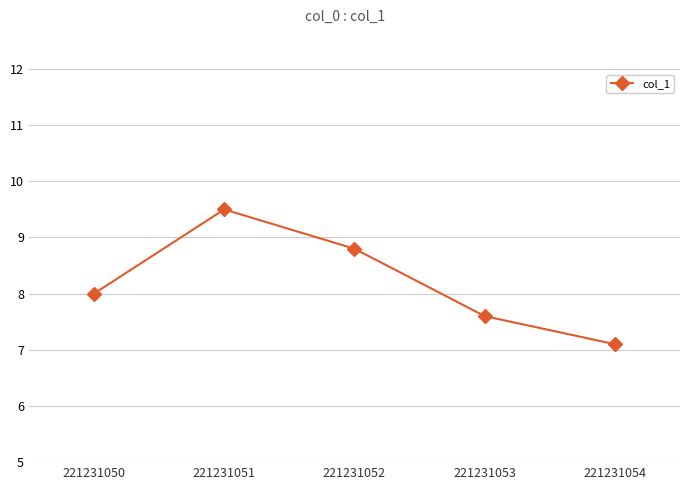

Is it true that the value at 221231052 is 4.8?

False